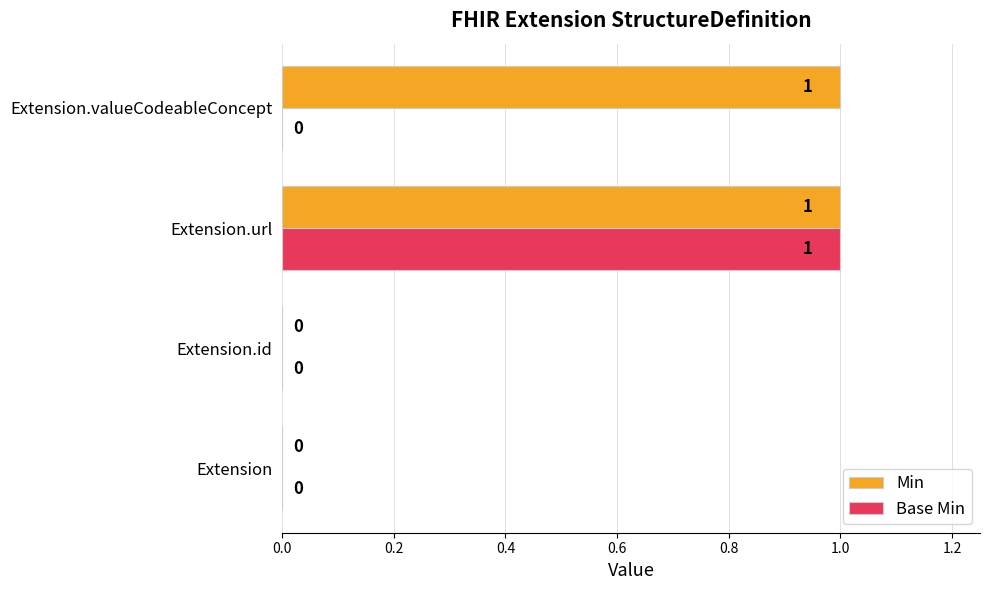

Which series has the largest total across all categories?

Min